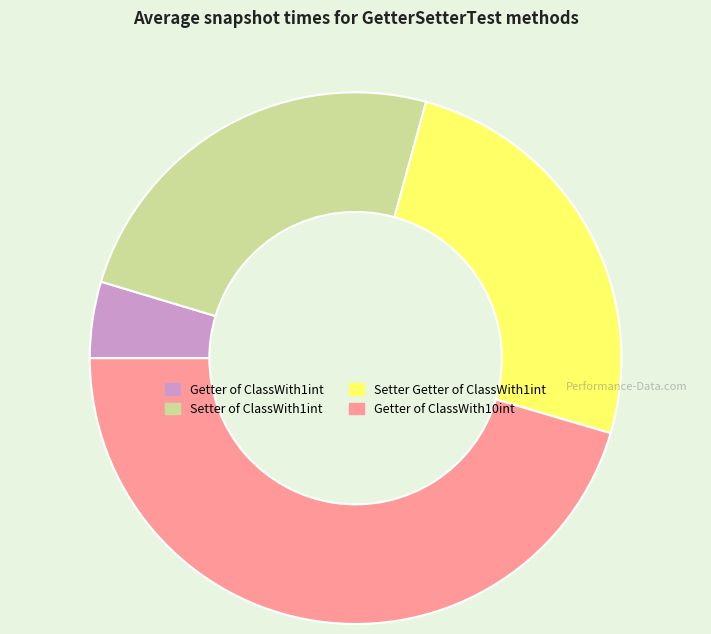

True or false: Setter Getter of ClassWith1int accounts for 39% of the total.

False